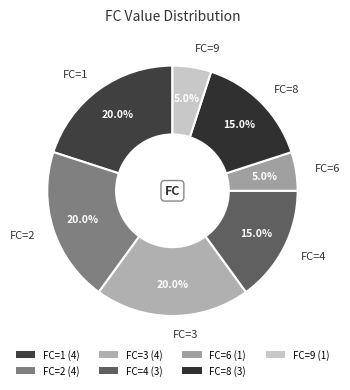

Between FC=9 and FC=4, which is larger?

FC=4